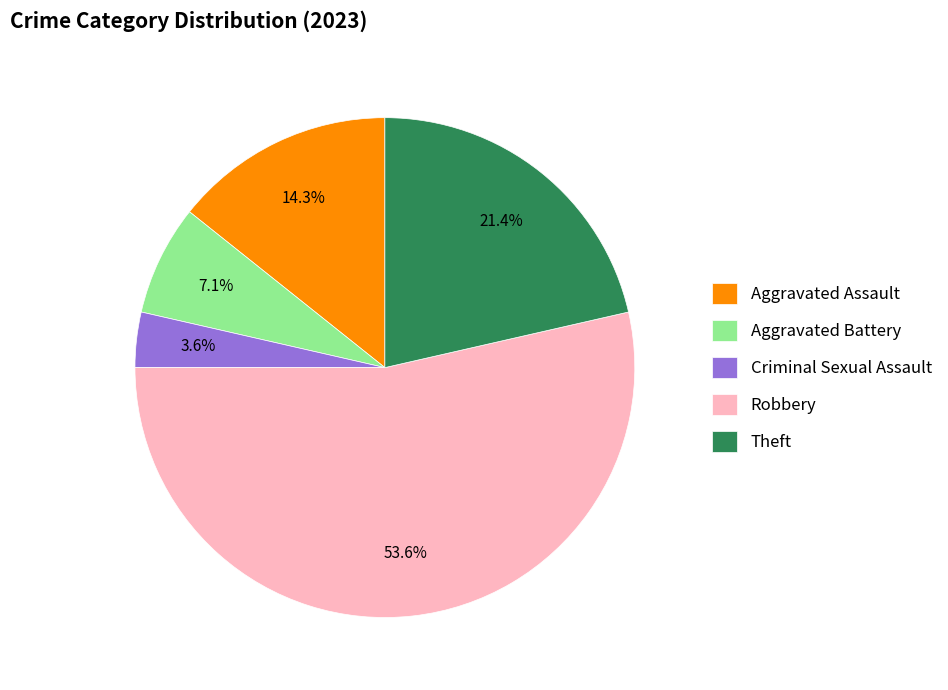

To the nearest percent, what is the difference between the Aggravated Assault and Criminal Sexual Assault slice percentages?

11%